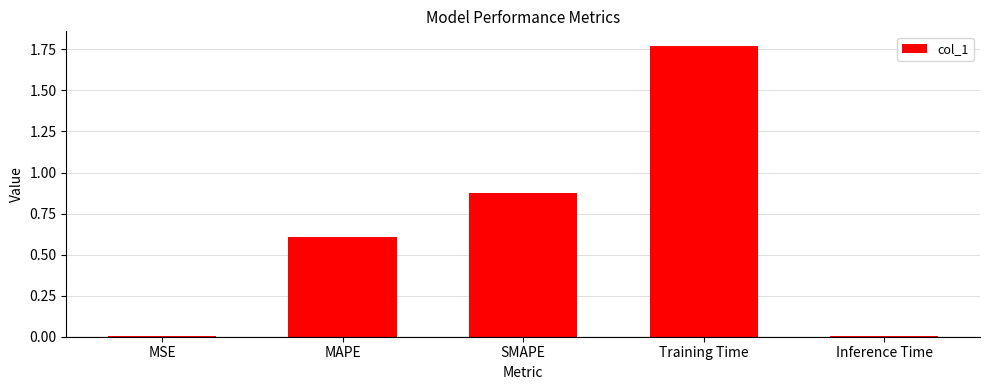

Count the number of categories in the chart.

5